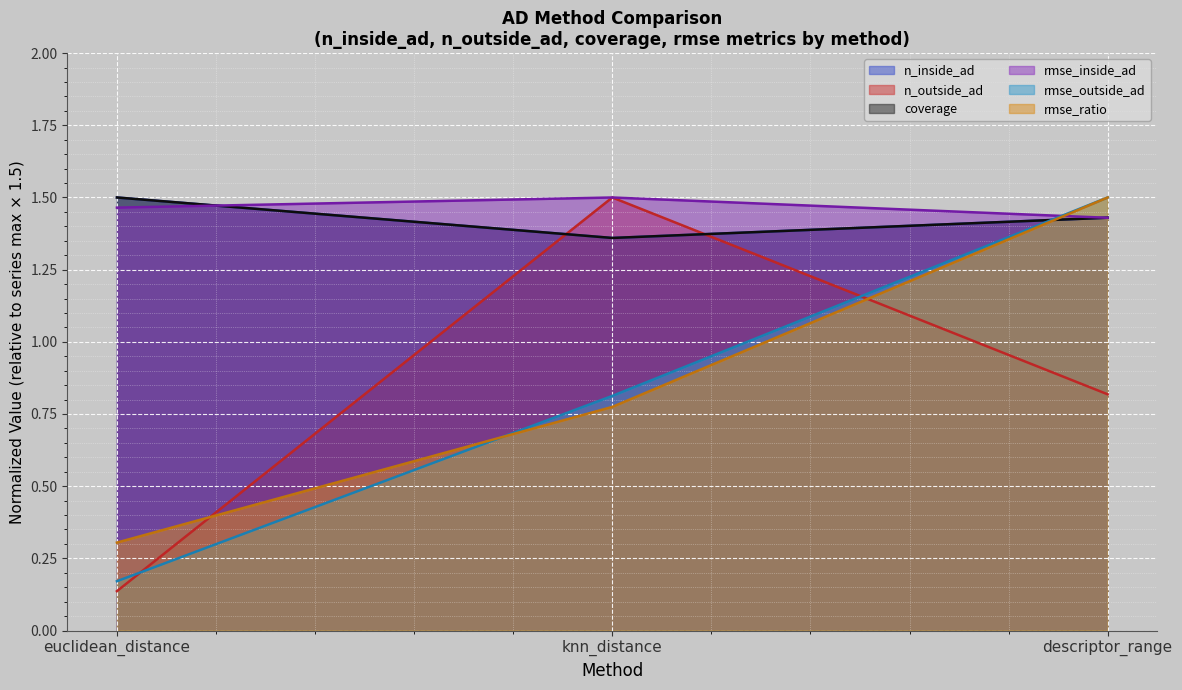

List the labels in order of rmse_ratio value, smallest first.

euclidean_distance, knn_distance, descriptor_range